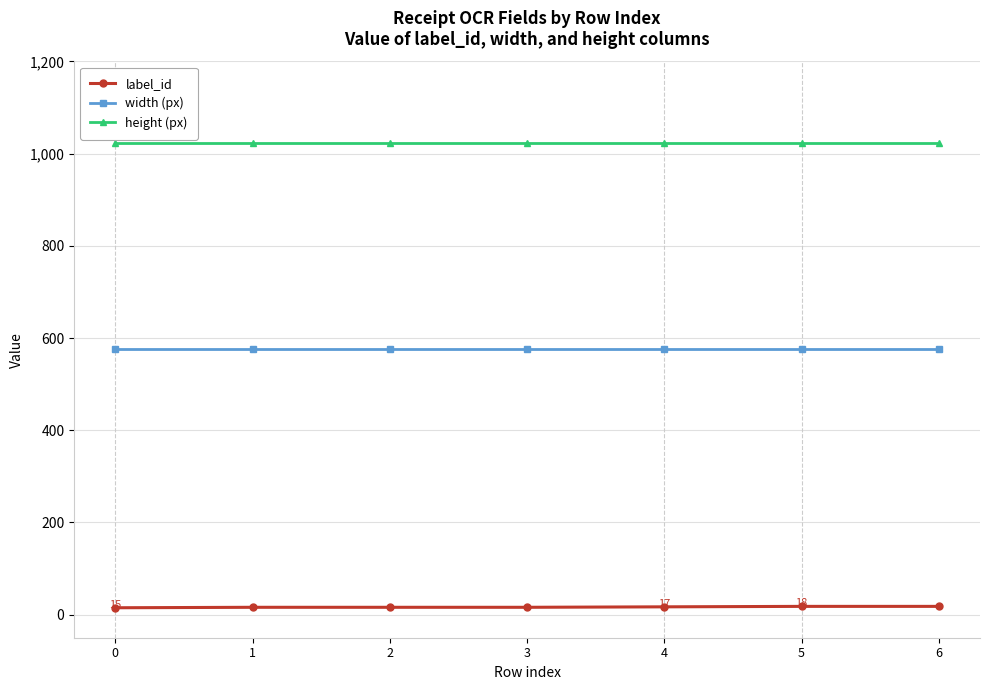

True or false: height (px) and label_id intersect in this chart.

False